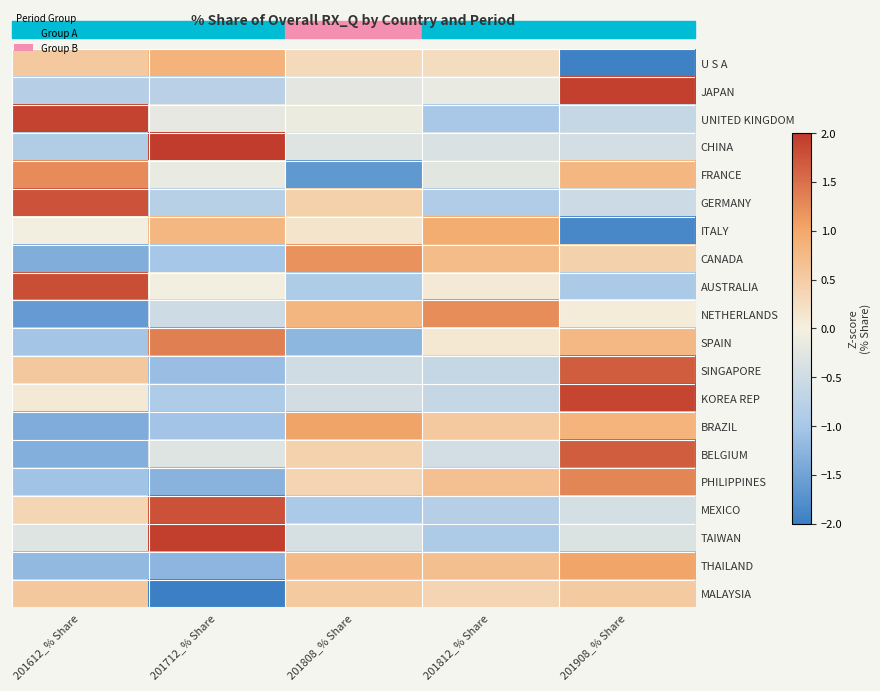

Between 201712_% Share and 201808_% Share, which series saw the biggest shift?

MEXICO